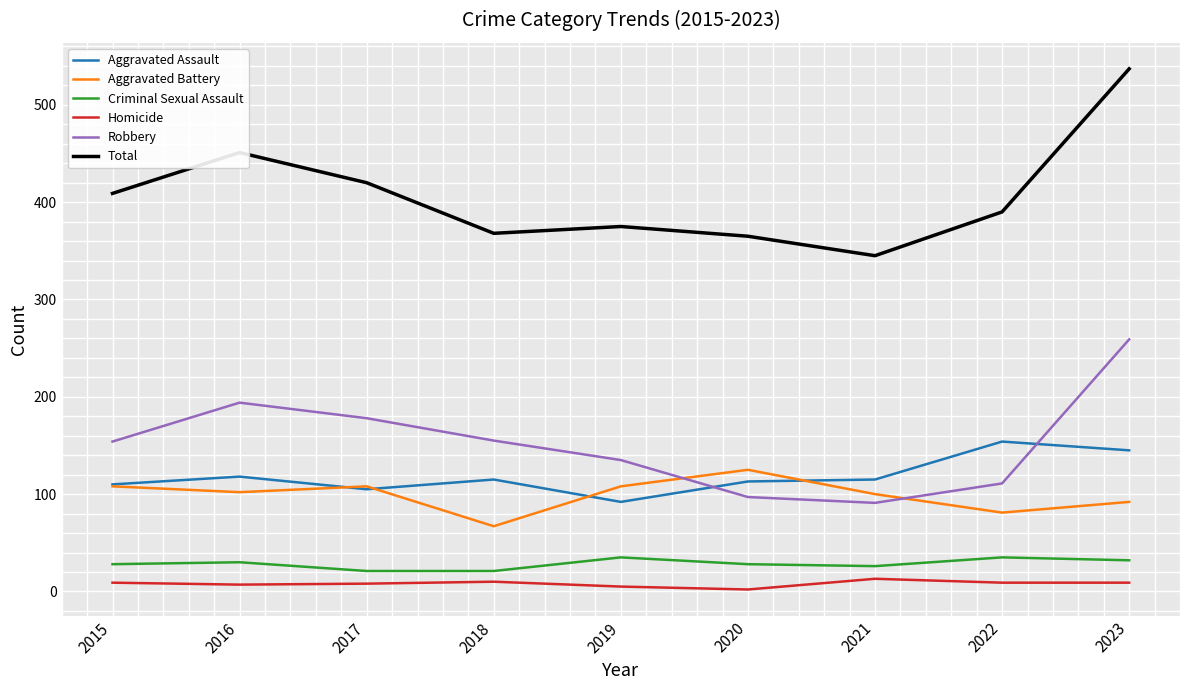

The value of Homicide at 2021 is 13. True or false?

True